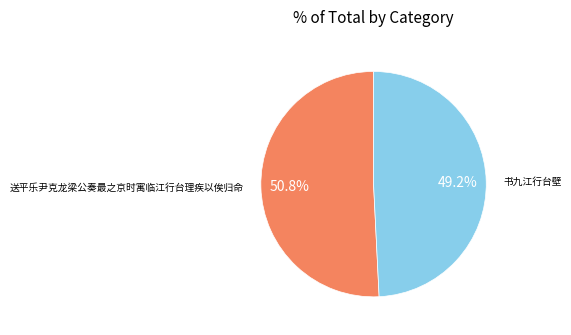

Is there any slice that represents more than half of the pie?

Yes